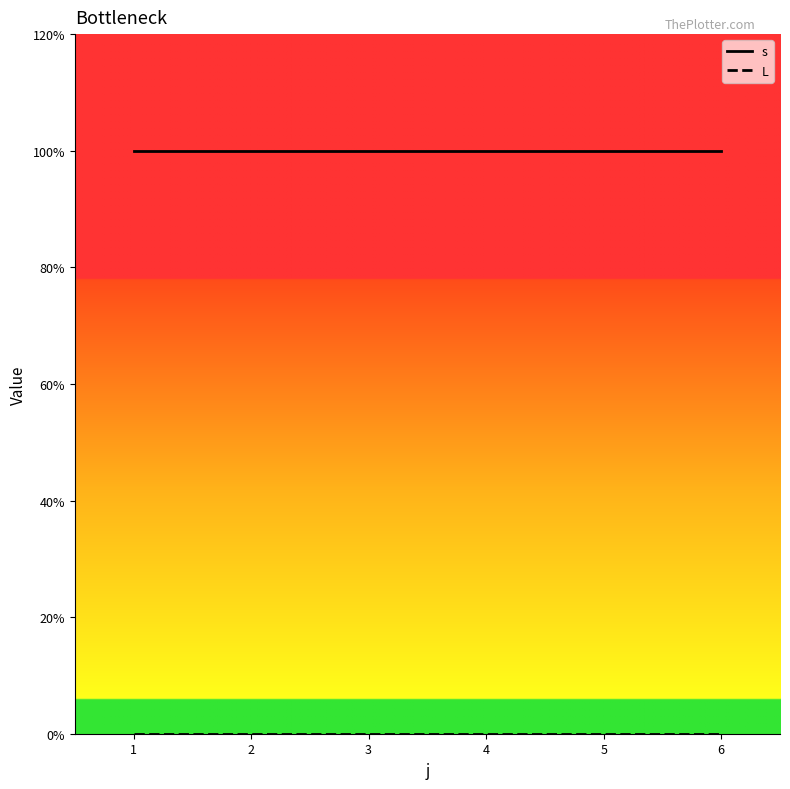

Reading left to right, extract all data points from this chart.

s: 1=1	2=1	3=1	4=1	5=1	6=1
L: 1=0	2=0	3=0	4=0	5=0	6=0